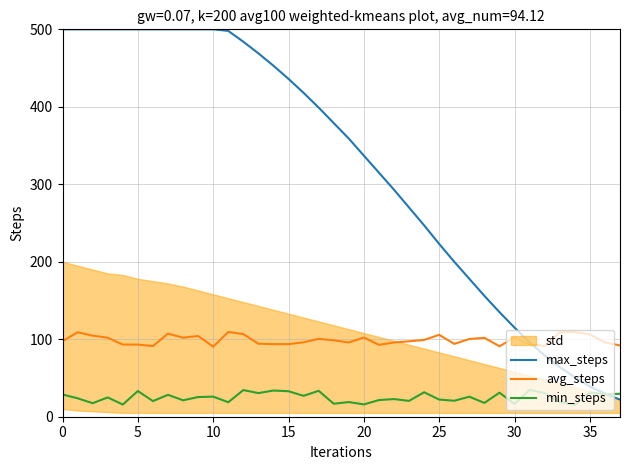

What is the difference between the maximum and minimum values in the min_steps series?

19.6